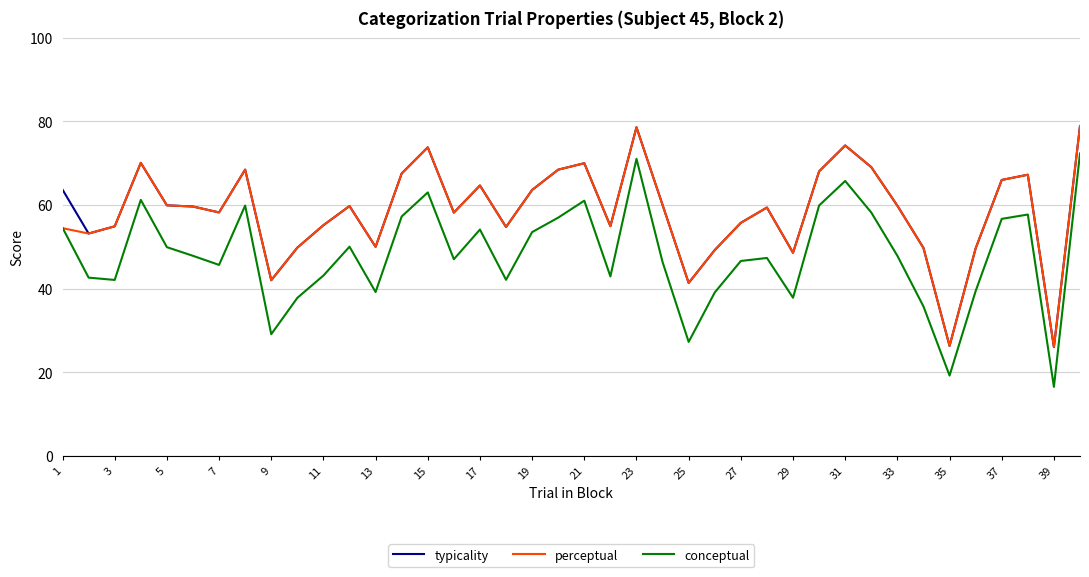

True or false: conceptual and typicality cross at least once.

False